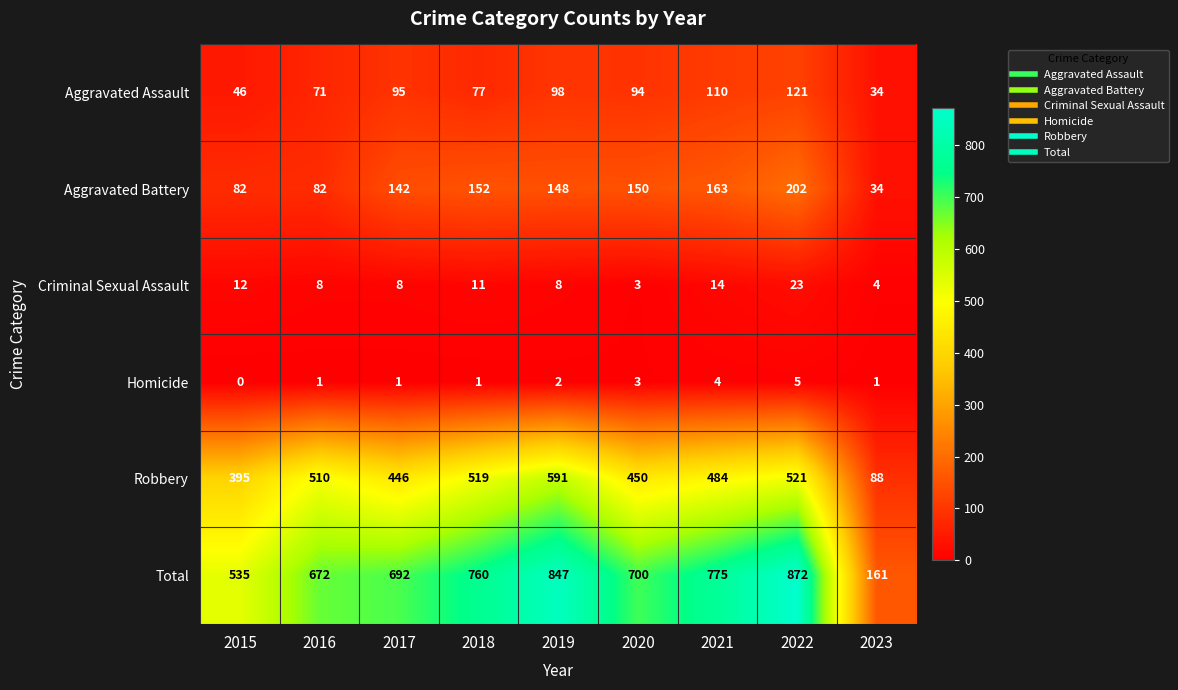

Which series has the largest total across all categories?

Total